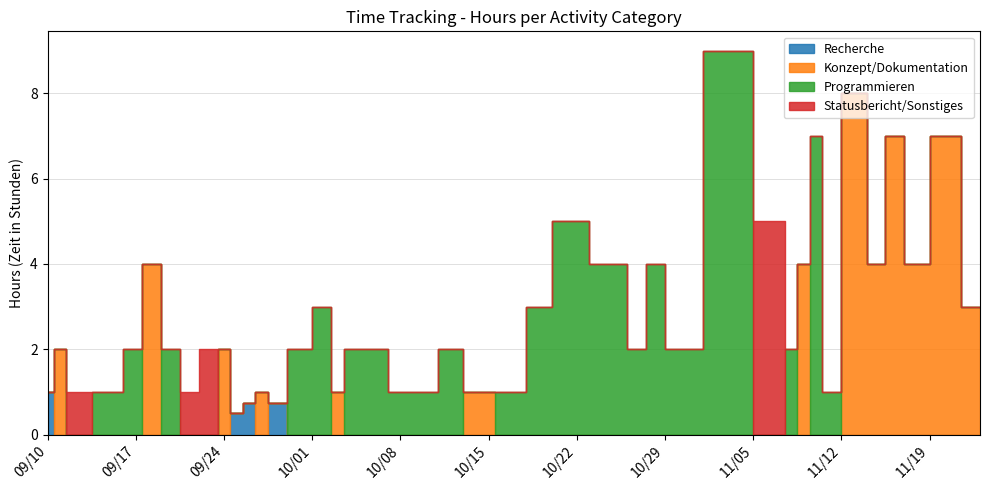

What is the difference between the maximum and minimum values in the Recherche series?

1.0